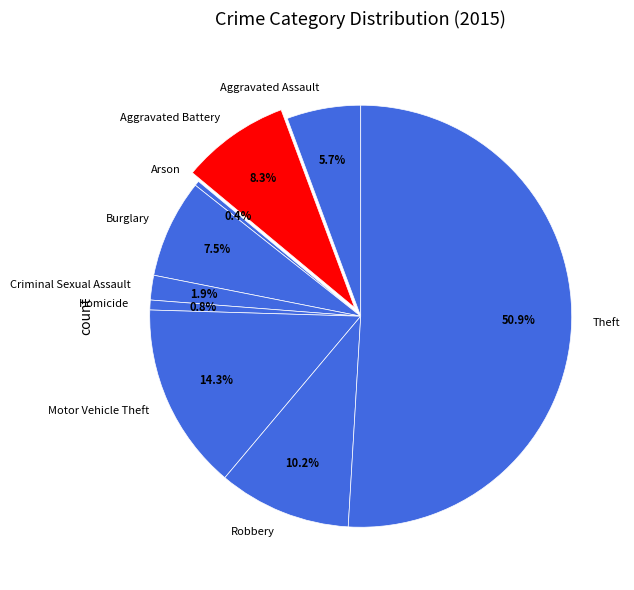

What is the ratio of the value at Criminal Sexual Assault to the value at Arson?

5.0